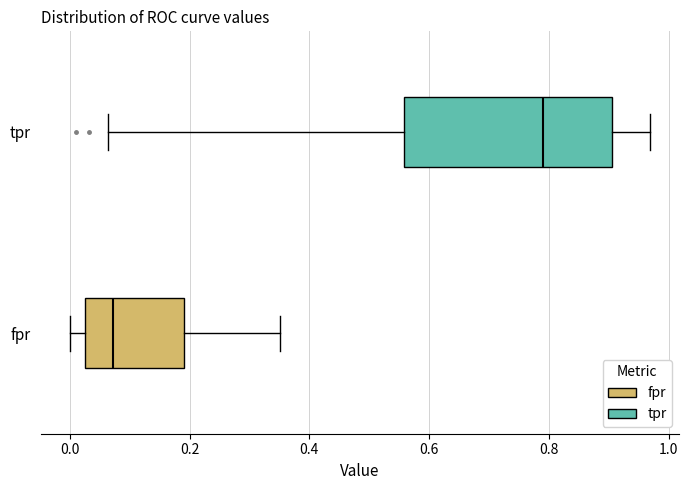

Which box's median line is the furthest to the right?

tpr